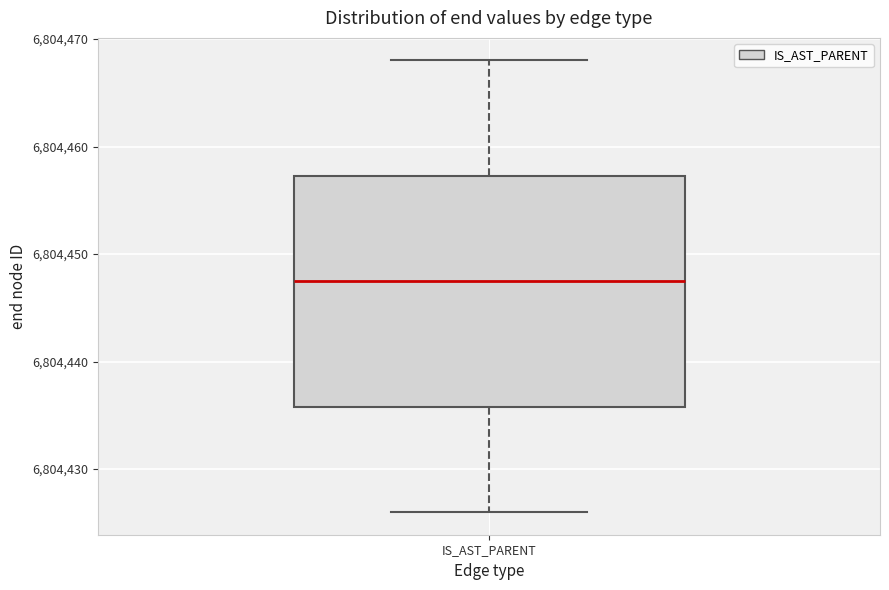

Transcribe this box plot: give where the median line is, the range the box spans, and where the two whiskers end, as read against the y-axis. The values are not printed on the chart, so give them approximately, as read against the axis.

median 6804448, box 6804436 to 6804457, whiskers 6804426 to 6804468